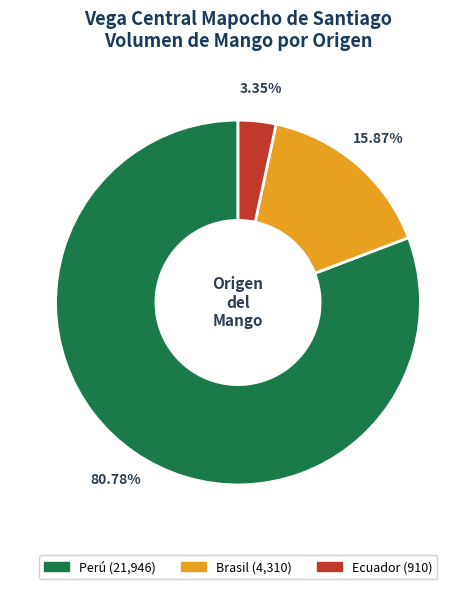

Does any single category account for the majority?

Yes